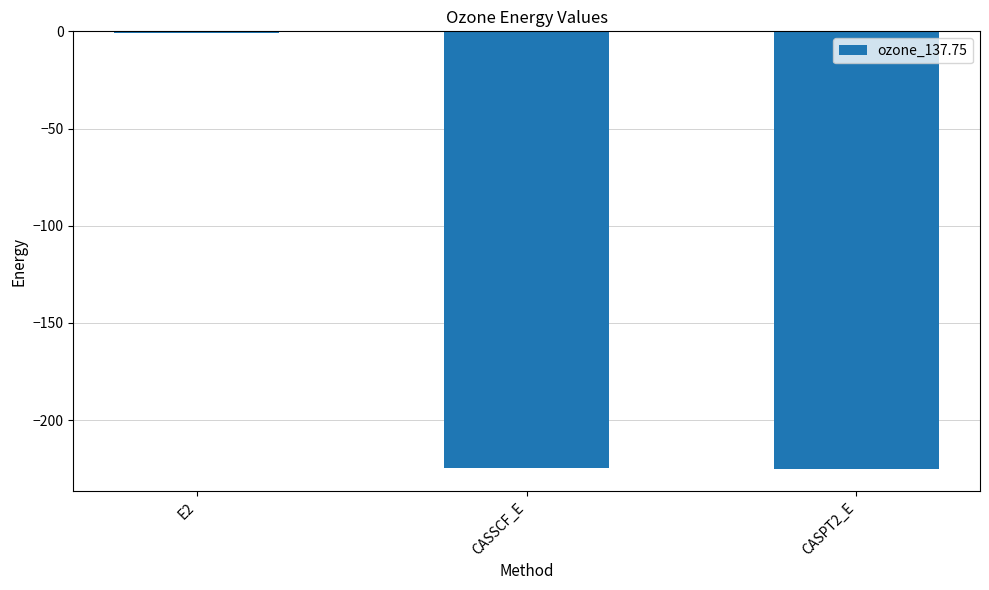

Is it true that the value at CASSCF_E is -322.2?

False